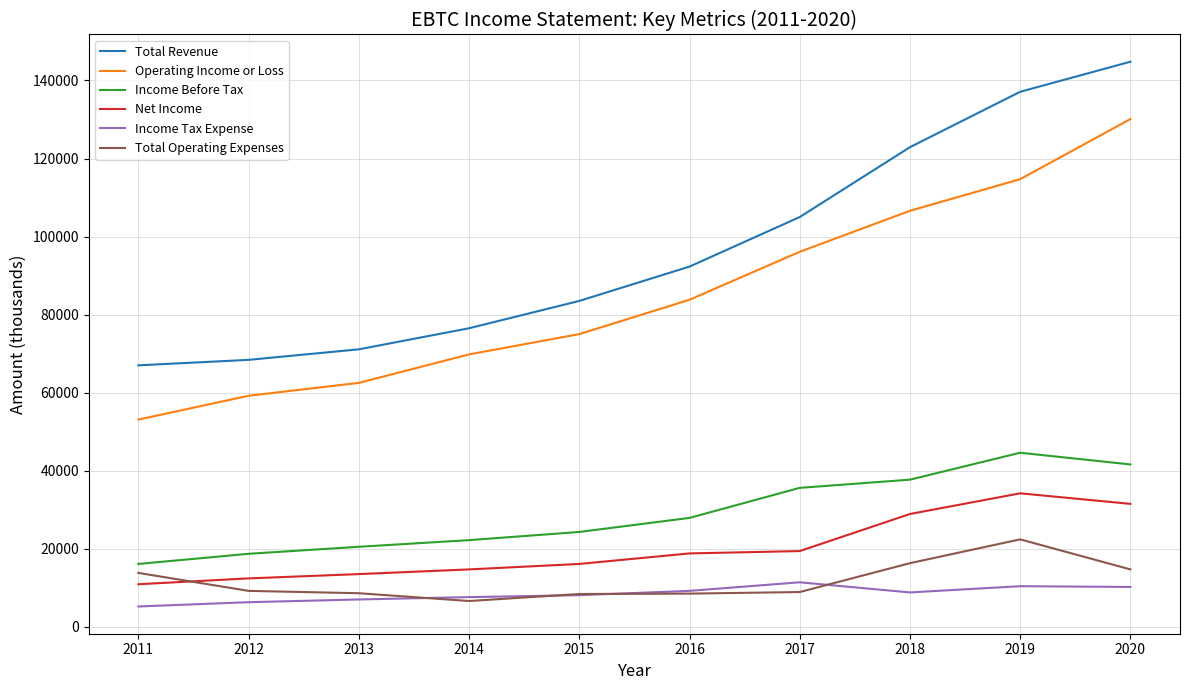

True or false: Income Before Tax and Total Revenue intersect in this chart.

False